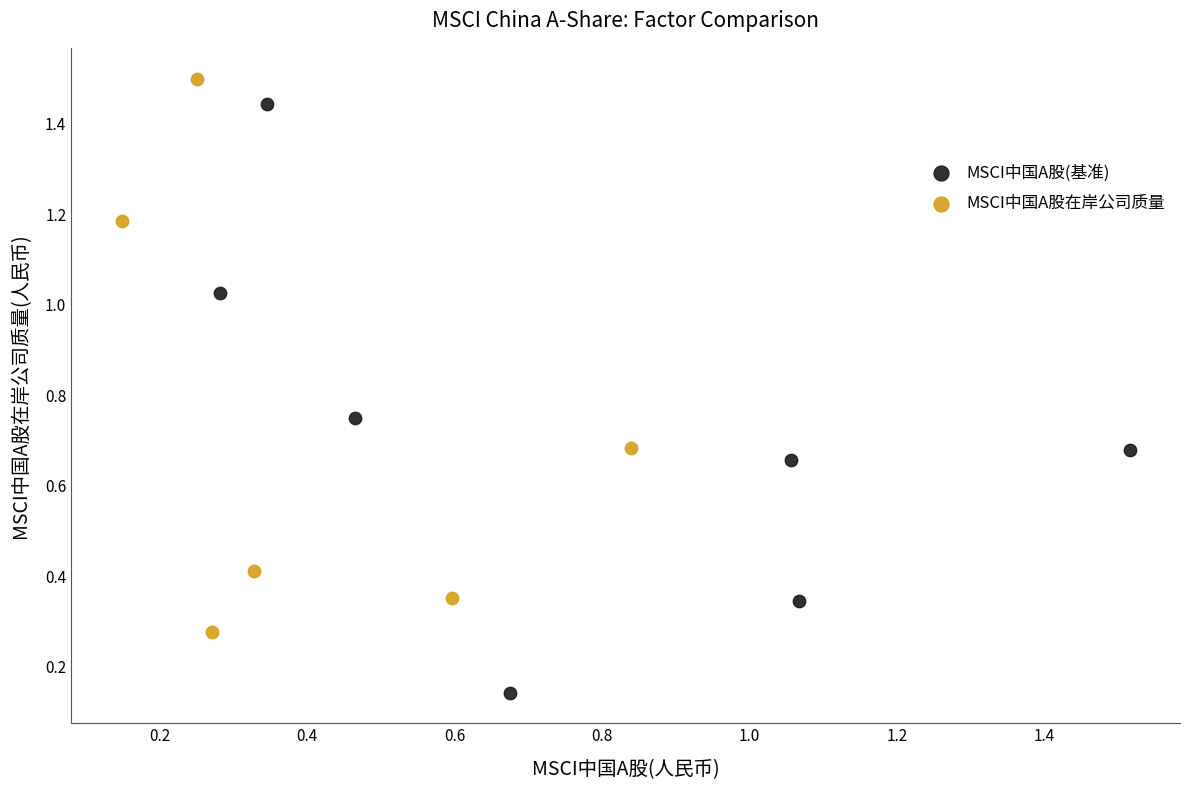

Which series reaches the maximum Y coordinate?

MSCI中国A股在岸公司质量